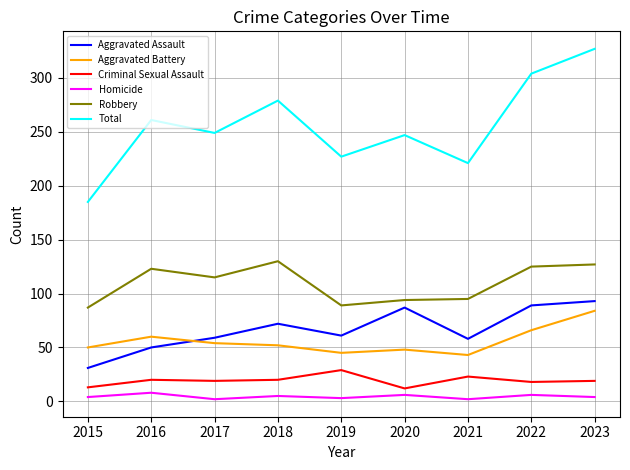

List the series in order of their peak value, highest first.

Total, Robbery, Aggravated Assault, Aggravated Battery, Criminal Sexual Assault, Homicide